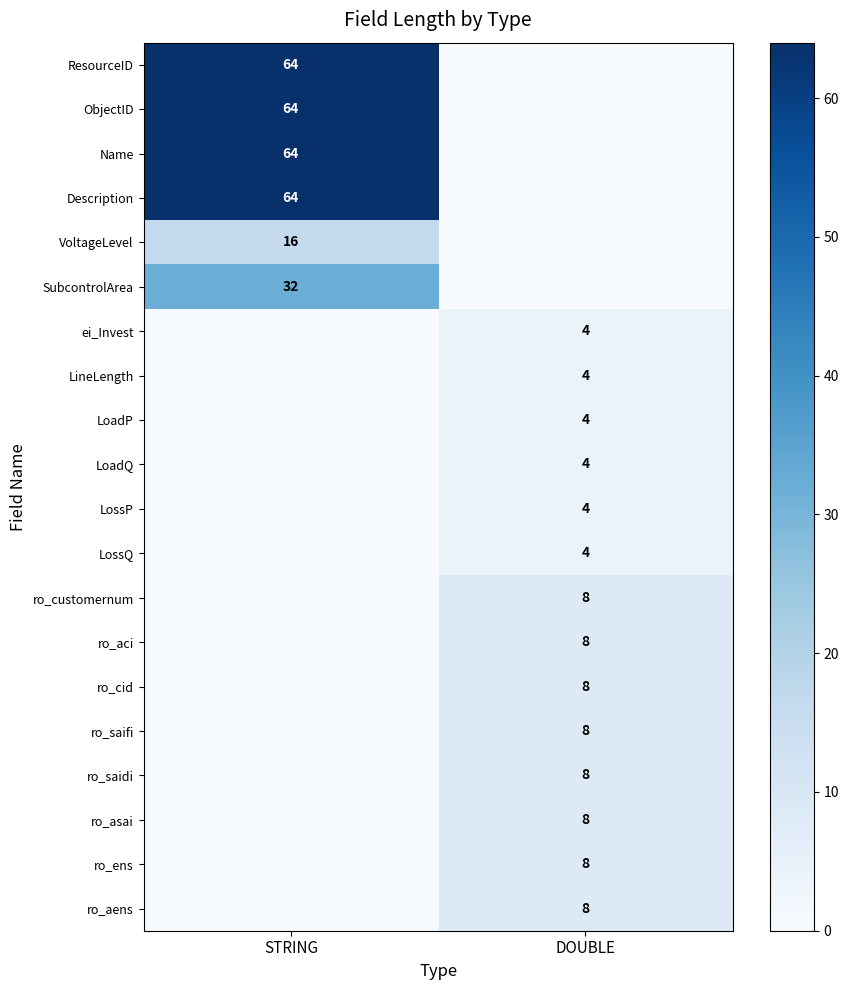

How many data points does each series have?

2